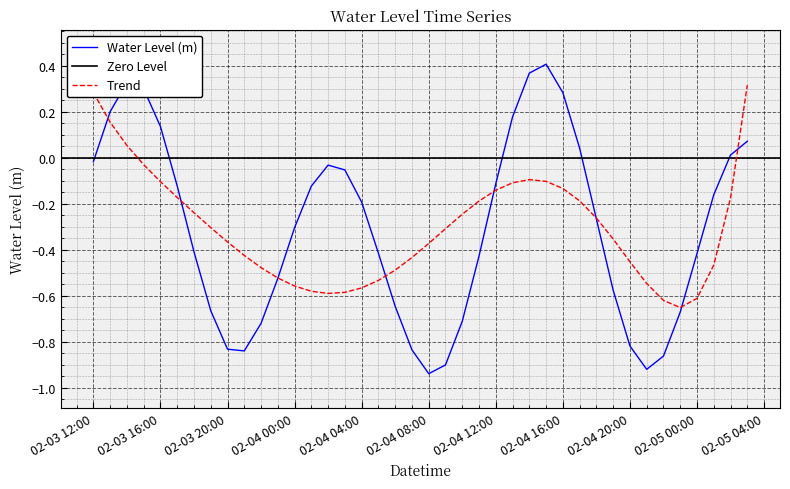

What is the label of the 40th point from the right?

02-03 12:00